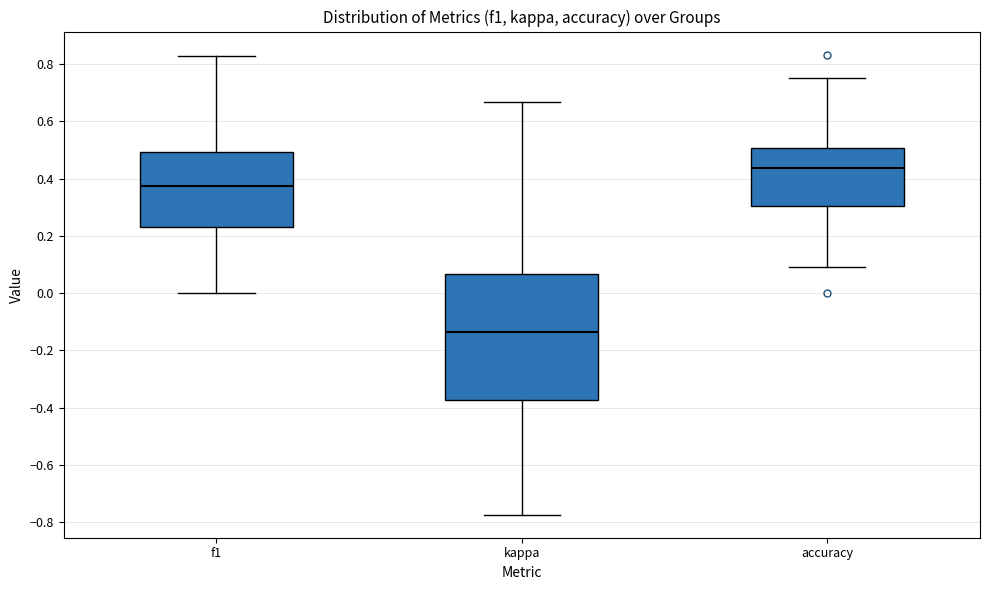

Which box's median line is the lowest?

kappa